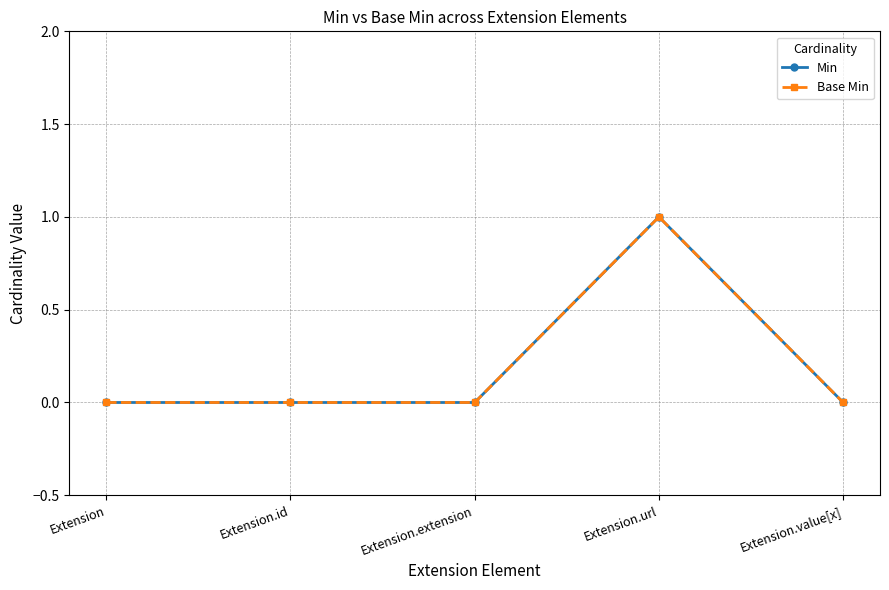

Which category has the highest value across all series?

Extension.url